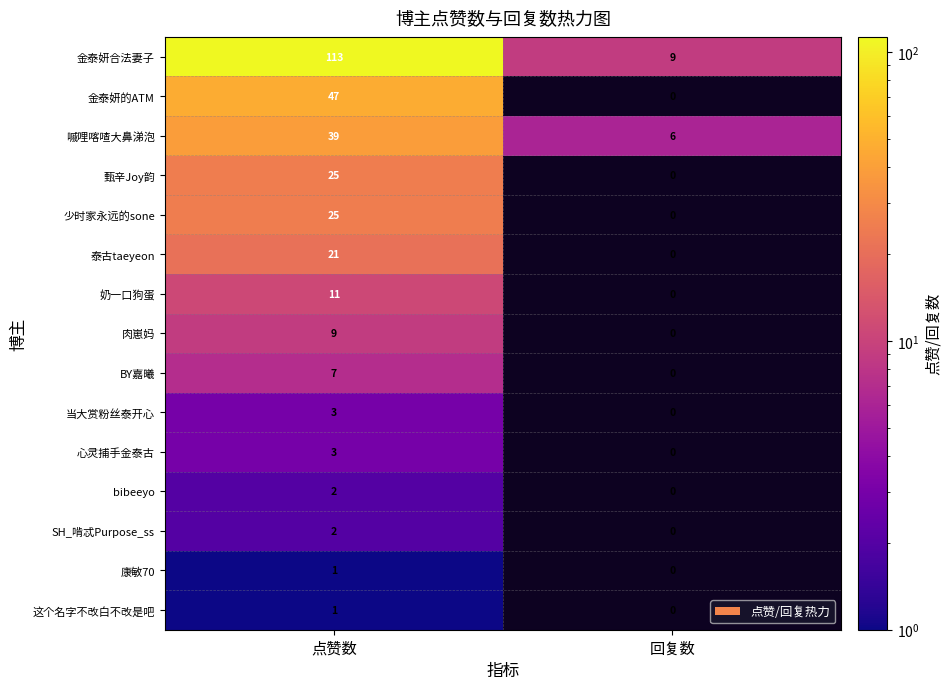

At how many categories does at least one series exceed 32?

1